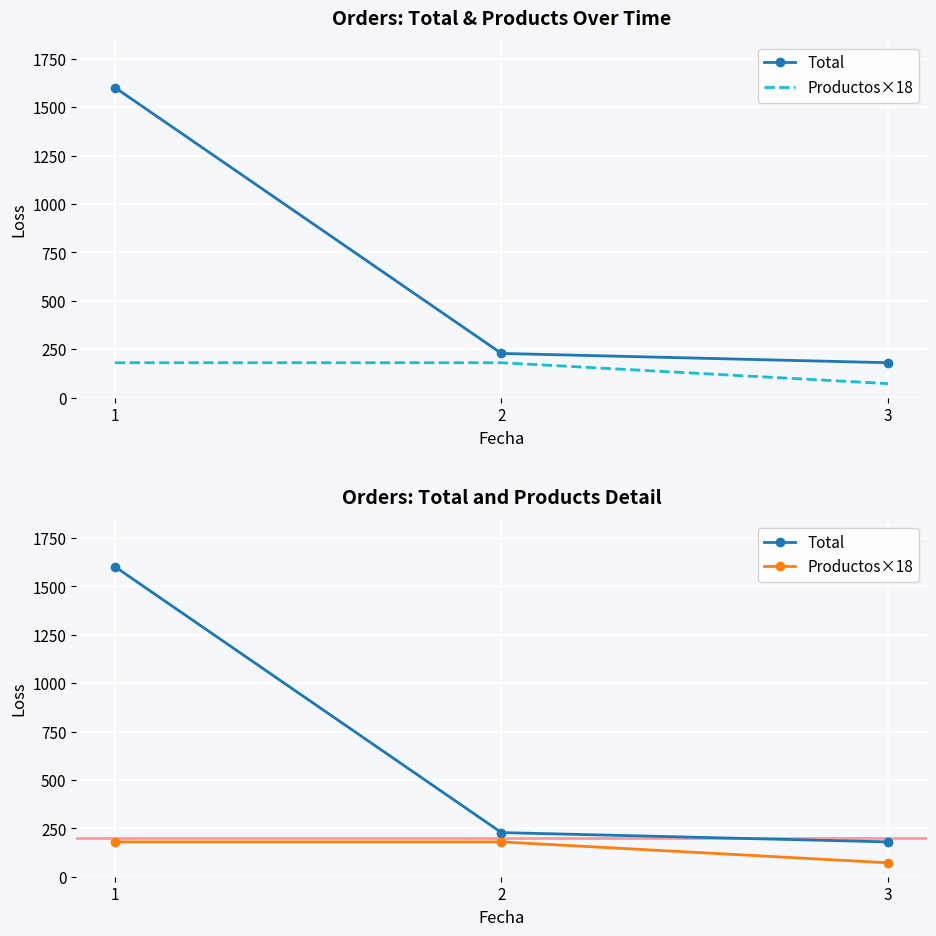

Which series has the widest spread of values?

Total